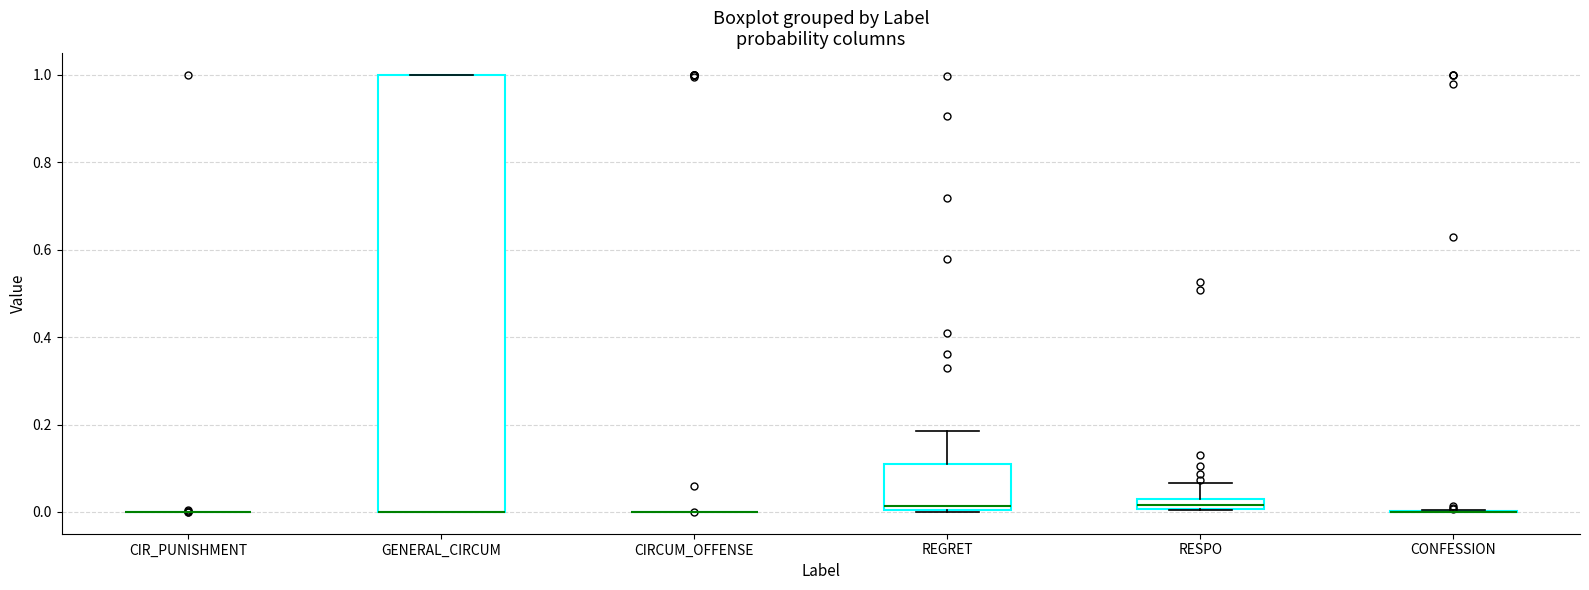

Which box is the tallest, from its lower edge to its upper edge?

GENERAL_CIRCUM